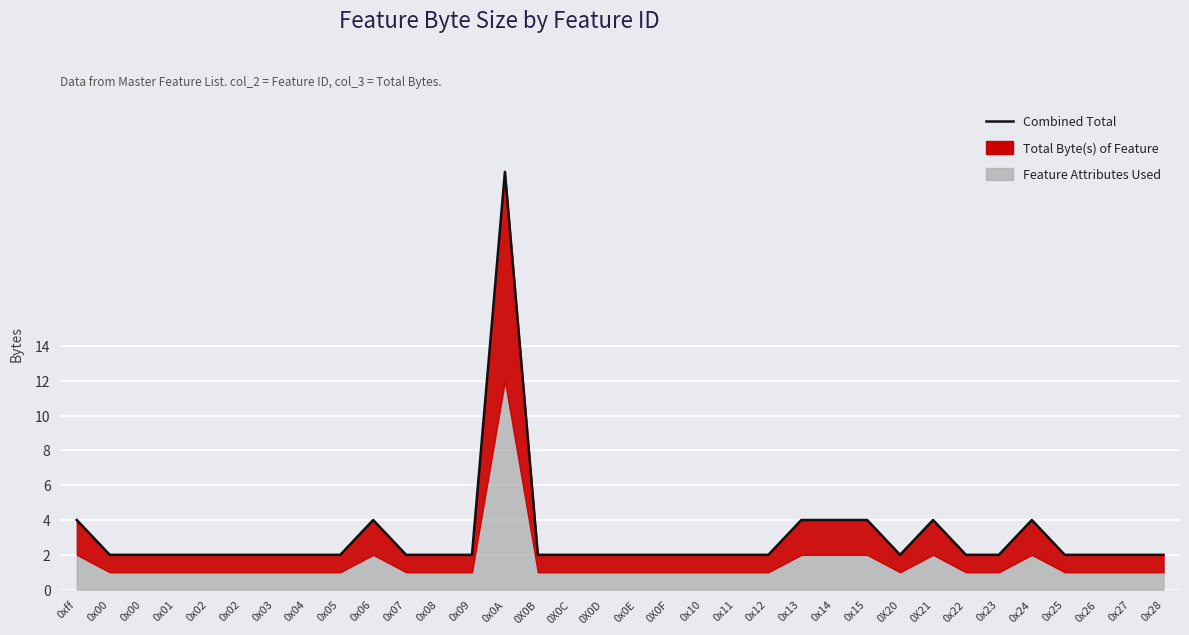

How many categories are shown in the chart?

34